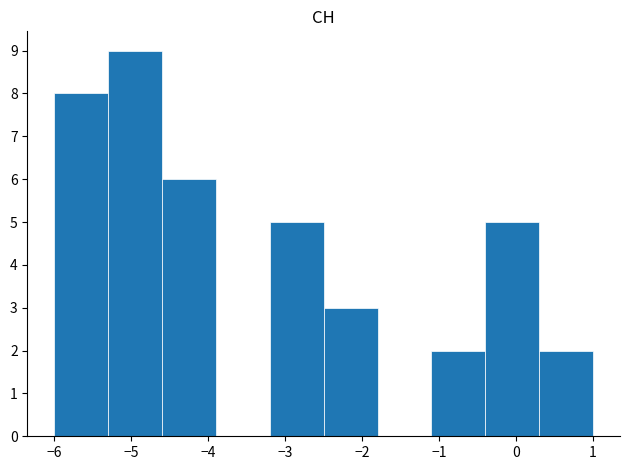

How tall is the bar that spans 0.3 to 1.0 on the x-axis? The values are not printed on the chart, so give them approximately, as read against the axis.

2